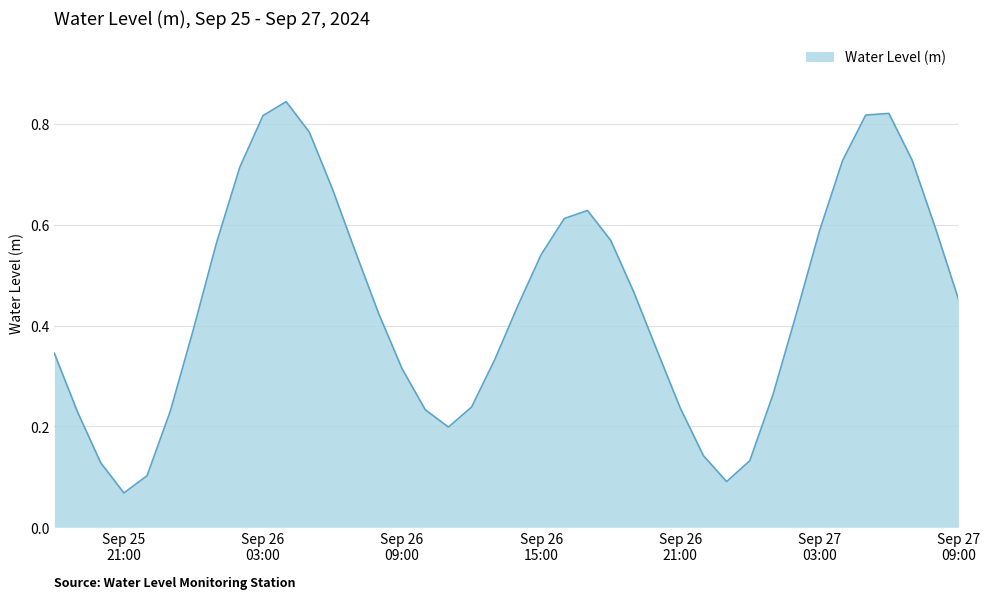

What is the sum of all values?

17.8